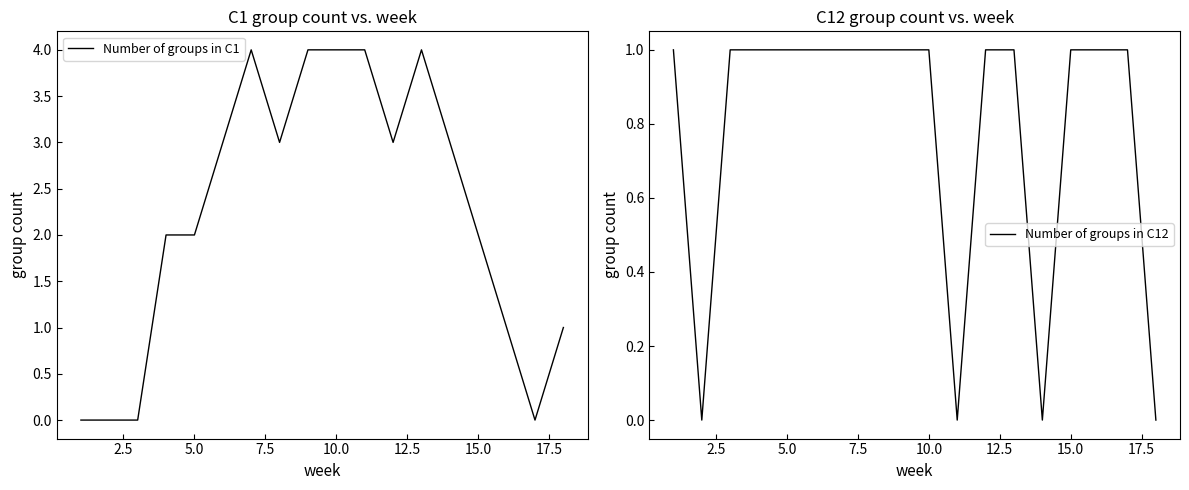

Reading left to right, extract all data points from this chart.

Number of groups in C1: 0	0	0	2	2	3	4	3	4	4	4	3	4	3	2	1	0	1
Number of groups in C12: 1	0	1	1	1	1	1	1	1	1	0	1	1	0	1	1	1	0